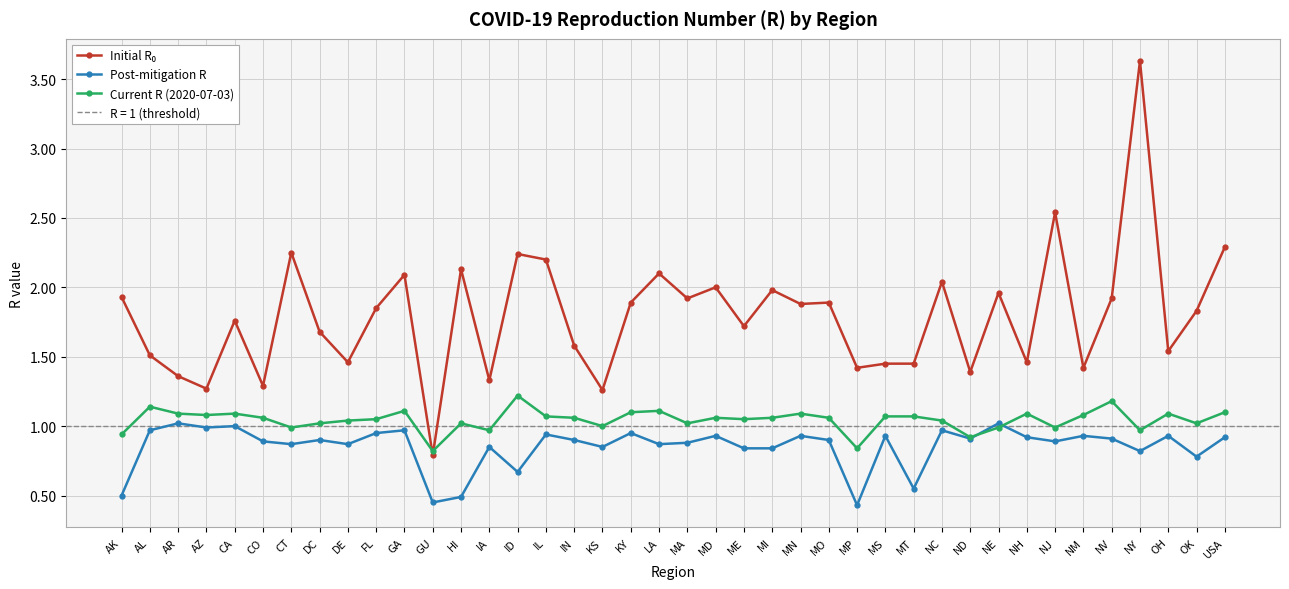

What is the average value of the Initial R₀ series?

1.8